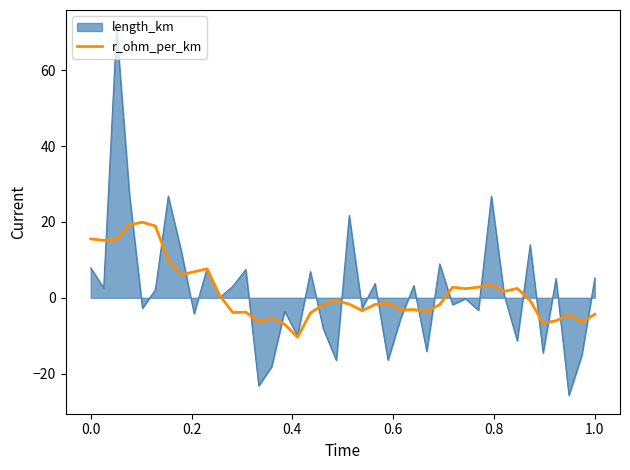

What is the minimum value for r_ohm_per_km?

-10.4